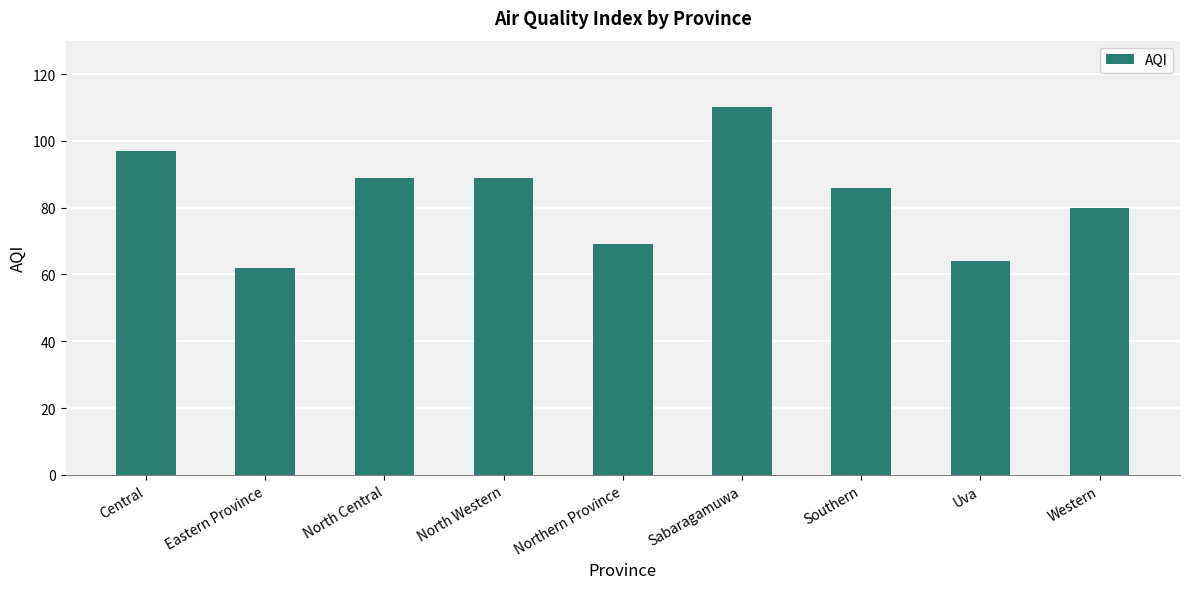

Reading left to right, list all the values displayed in this chart.

Central=97	Eastern Province=62	North Central=89	North Western=89	Northern Province=69	Sabaragamuwa=110	Southern=86	Uva=64	Western=80